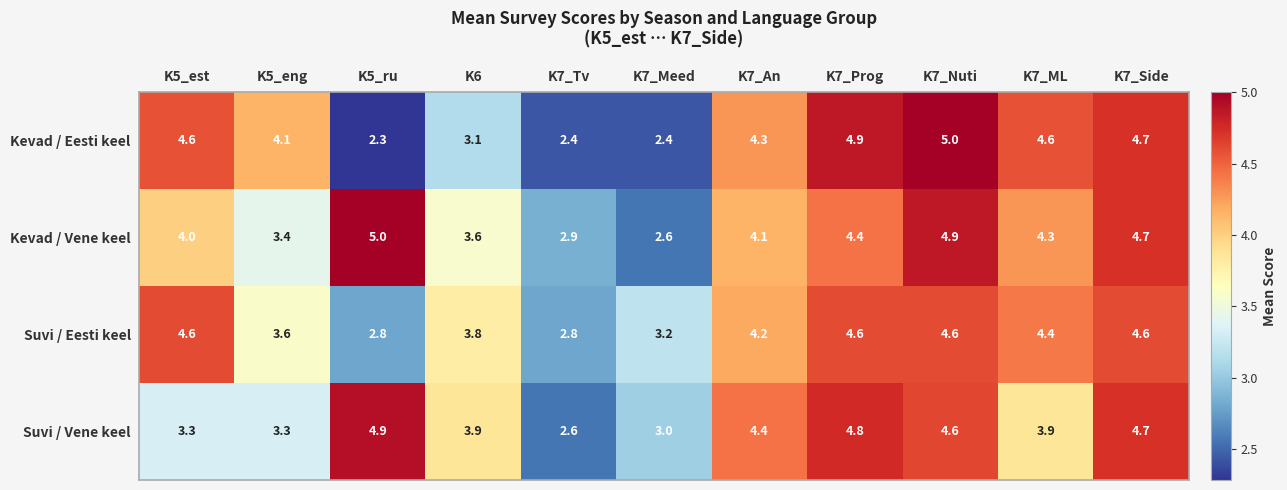

What is the total value across all series at K5_eng?

14.4